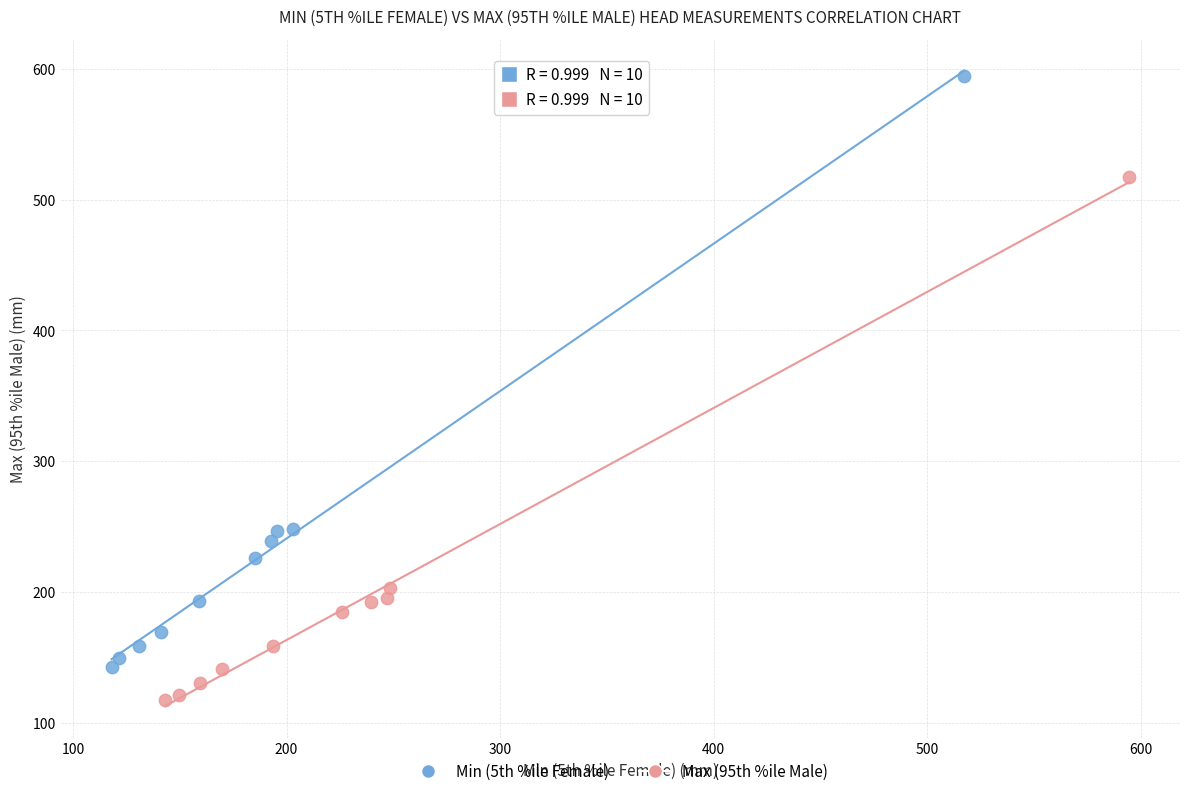

Which series reaches the minimum Y coordinate?

Max (95th %ile Male)